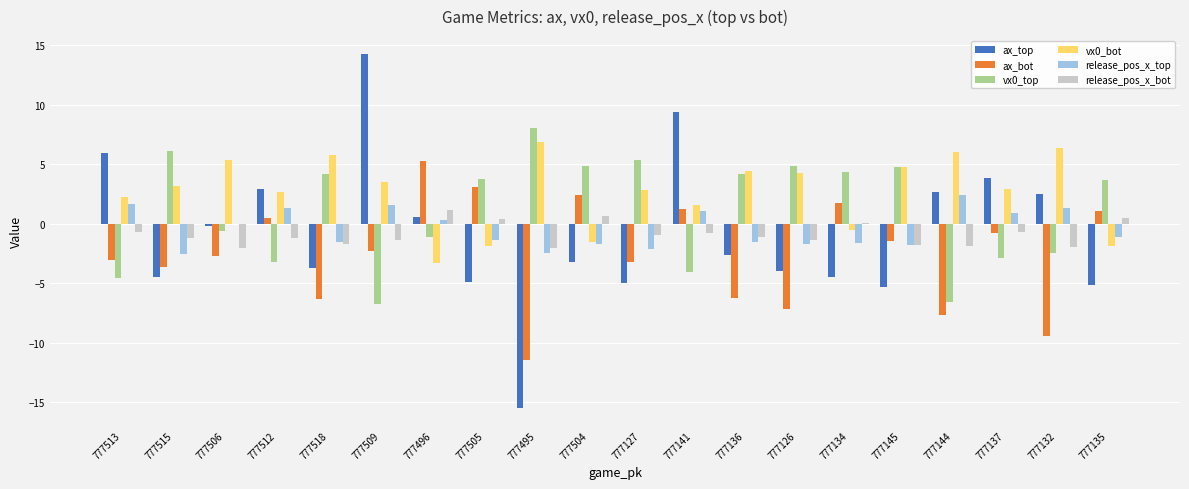

True or false: release_pos_x_bot has a value of 0.5 at 777135.

True